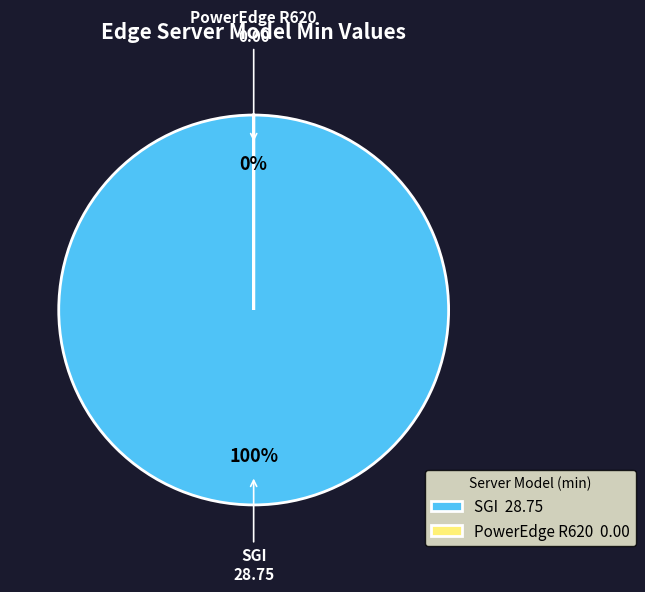

Which has a higher value, PowerEdge R620 or SGI?

SGI